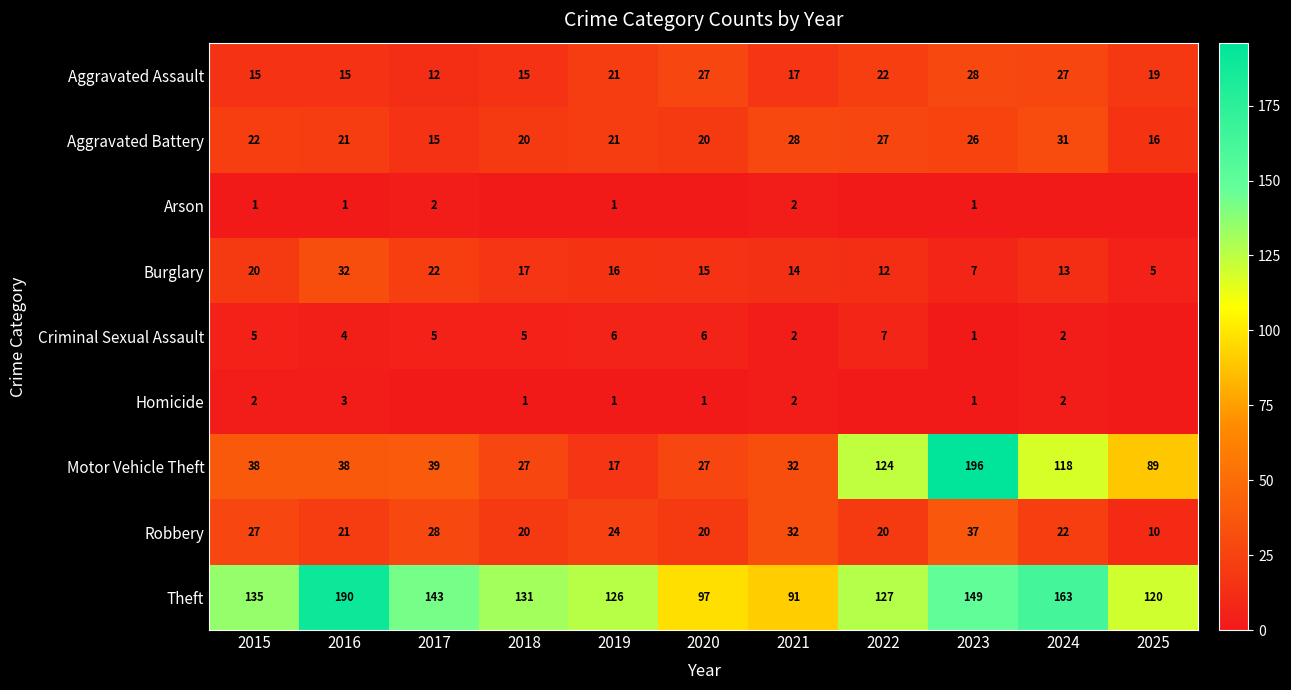

Is the value of Motor Vehicle Theft at 2022 greater than the value of Robbery at 2020?

Yes